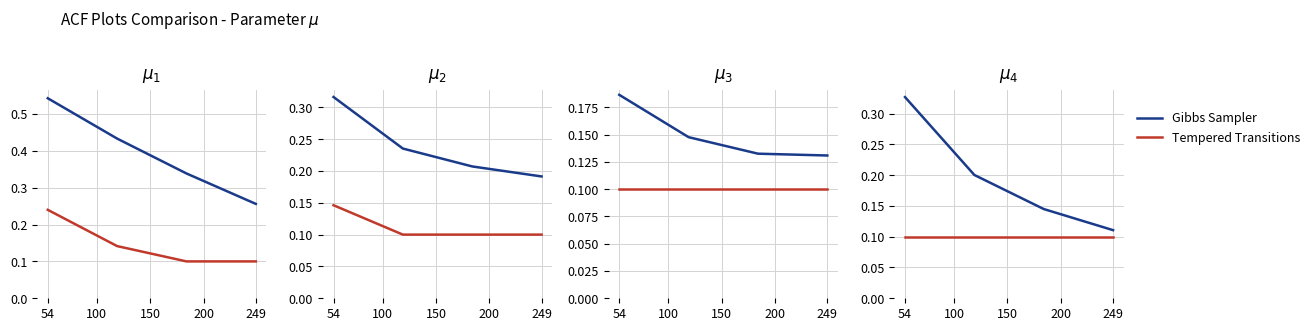

At how many categories does at least one series exceed 0?

4